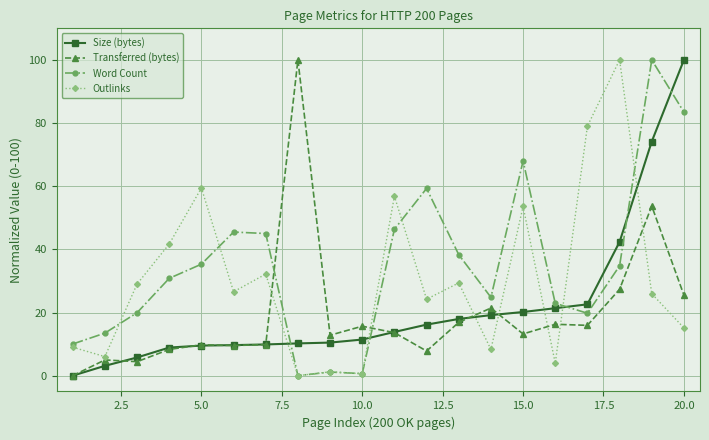

What are all the series names shown in the legend?

Size (bytes), Transferred (bytes), Word Count, Outlinks